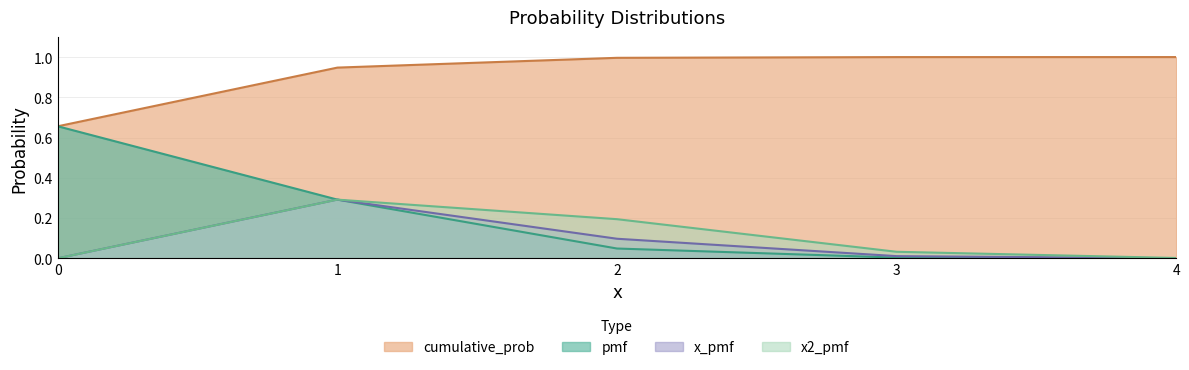

Which series has the largest total across all categories?

cumulative_prob